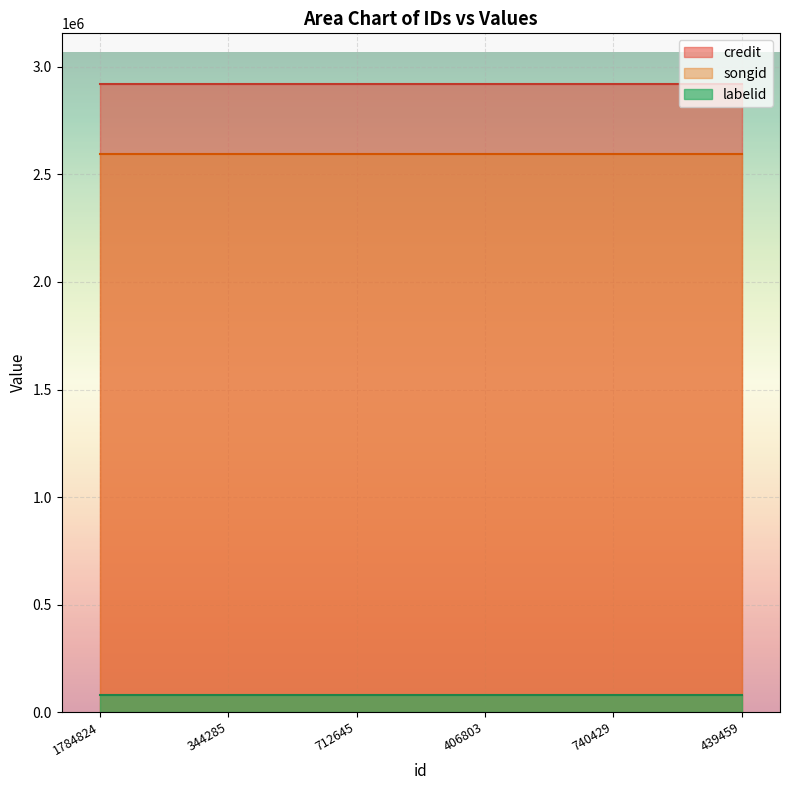

Reading left to right, what are all the values shown in this chart?

credit: 1784824=2922688	344285=2922688	712645=2922688	406803=2922688	740429=2922688	439459=2922688
songid: 1784824=2597557	344285=2597557	712645=2597557	406803=2597557	740429=2597557	439459=2597557
labelid: 1784824=77224	344285=77224	712645=77224	406803=77224	740429=77224	439459=77224